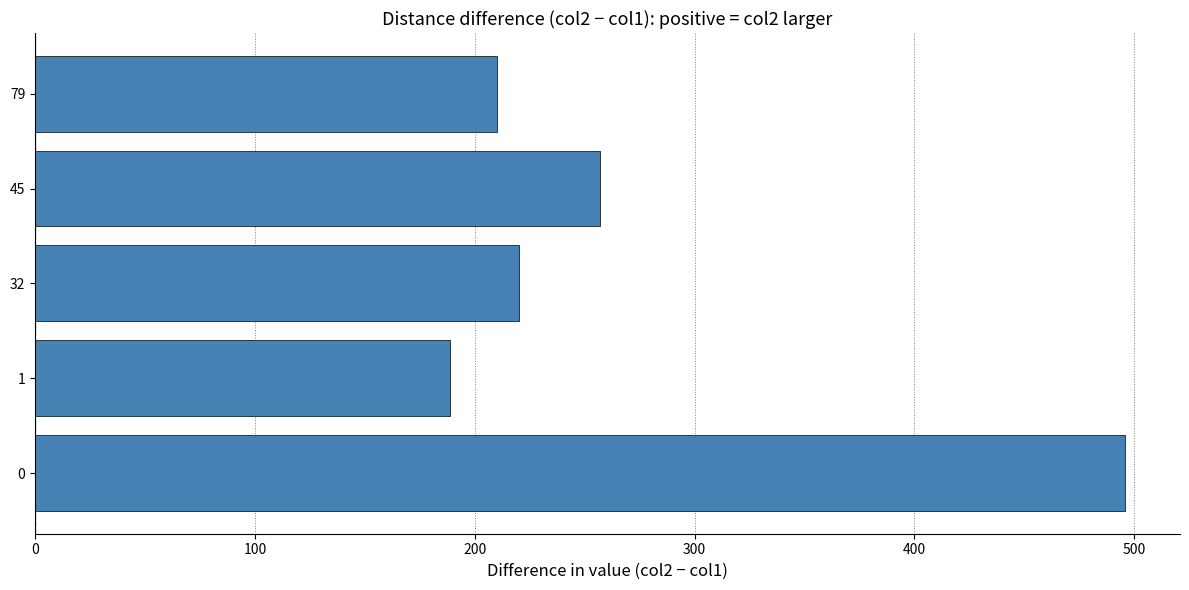

Rank the categories by value from lowest to highest.

1, 79, 32, 45, 0